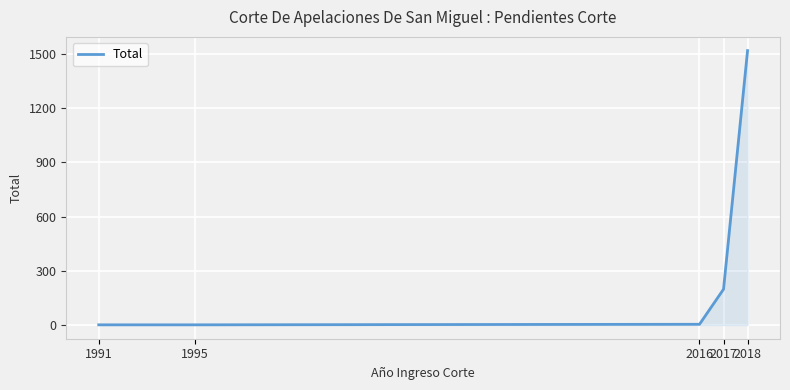

At which category does the chart reach its peak across all series?

2018